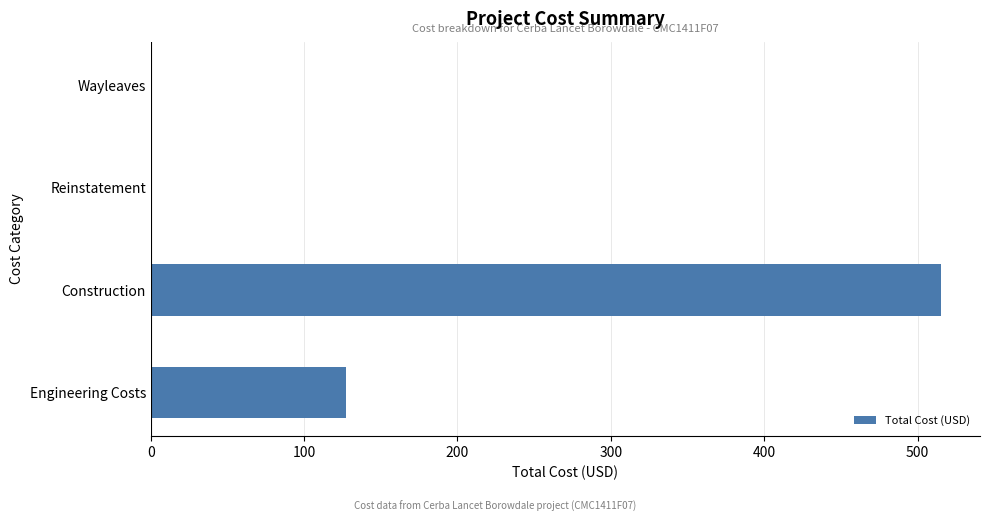

What is the approximate value at Engineering Costs?

127